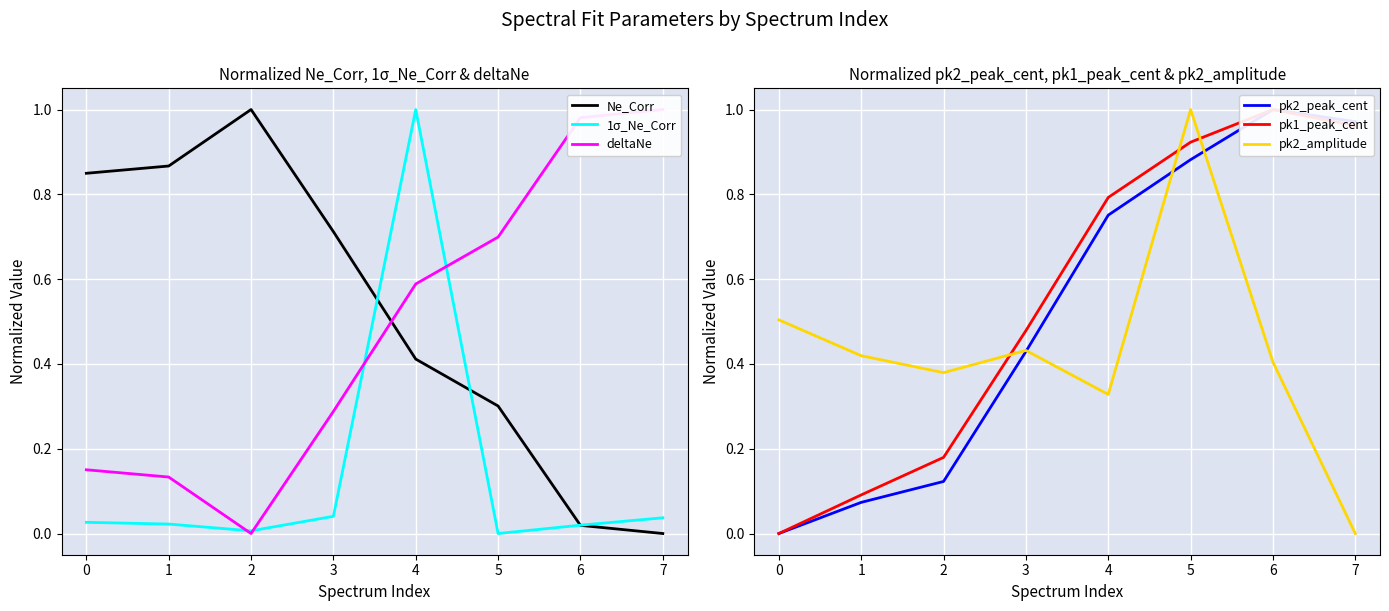

True or false: deltaNe has a value of 1.4 at 6.

False